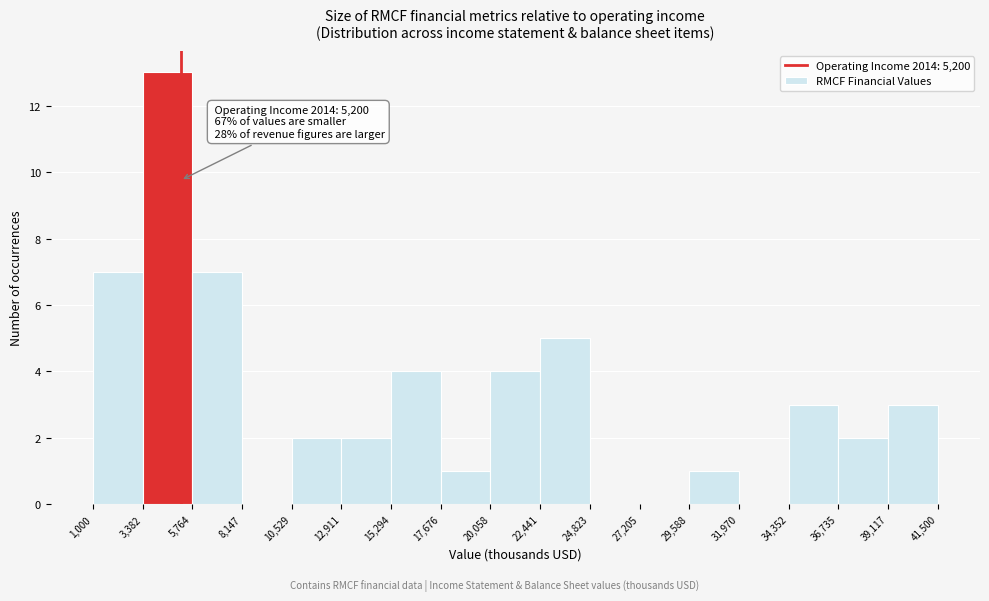

Which range on the x-axis has the tallest bar?

3,382 to 5,764